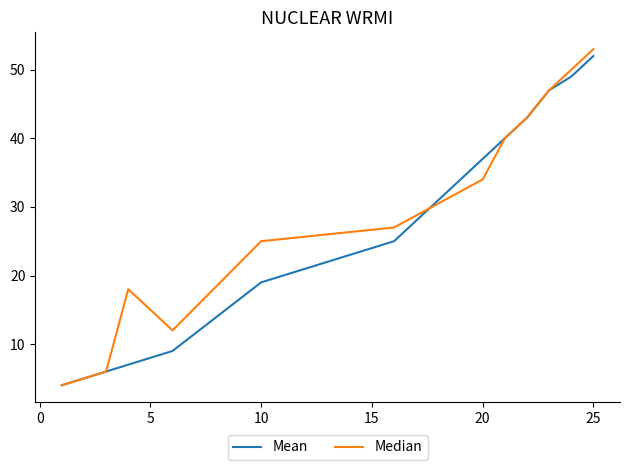

Which series has the largest range (max minus min)?

Median